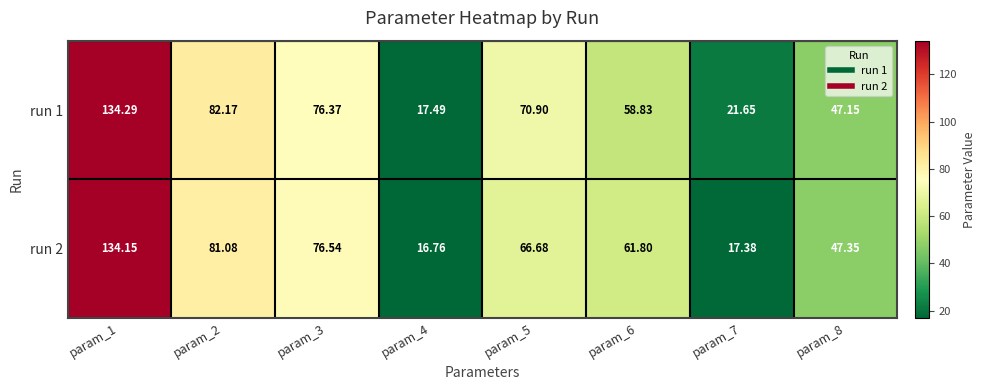

List the series in order of their overall mean, lowest first.

run 2, run 1